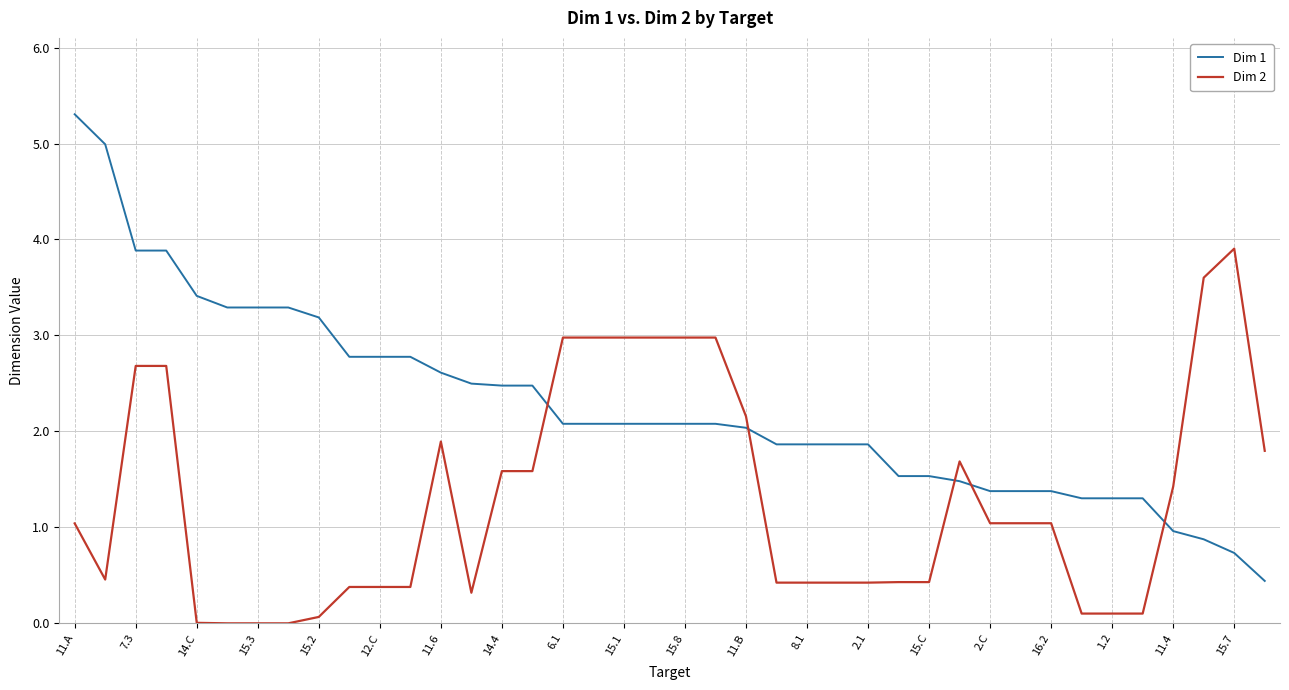

Which series has the largest total across all categories?

Dim 1